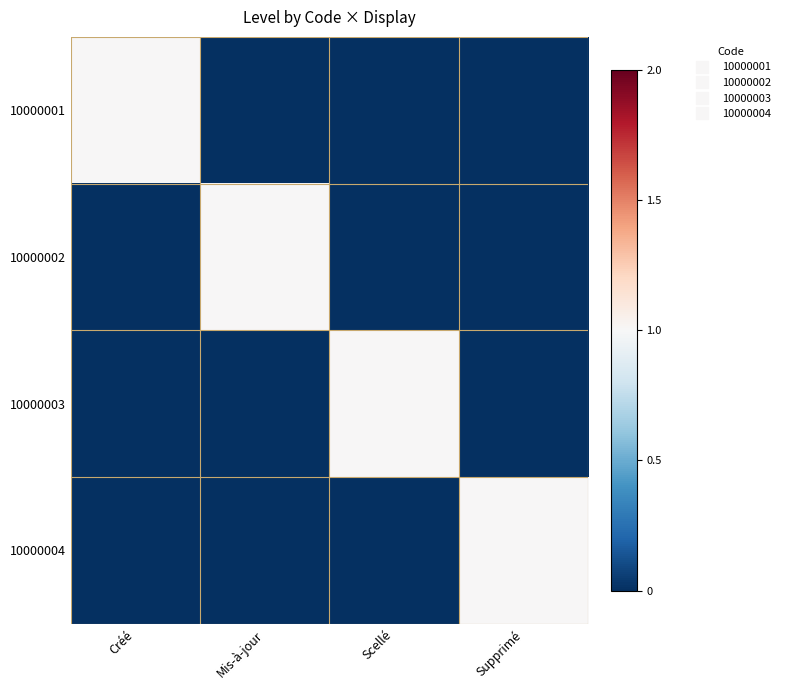

Reading right to left, extract all data points from this chart.

10000001: Supprimé=0	Scellé=0	Mis-à-jour=0	Créé=1
10000002: Supprimé=0	Scellé=0	Mis-à-jour=1	Créé=0
10000003: Supprimé=0	Scellé=1	Mis-à-jour=0	Créé=0
10000004: Supprimé=1	Scellé=0	Mis-à-jour=0	Créé=0